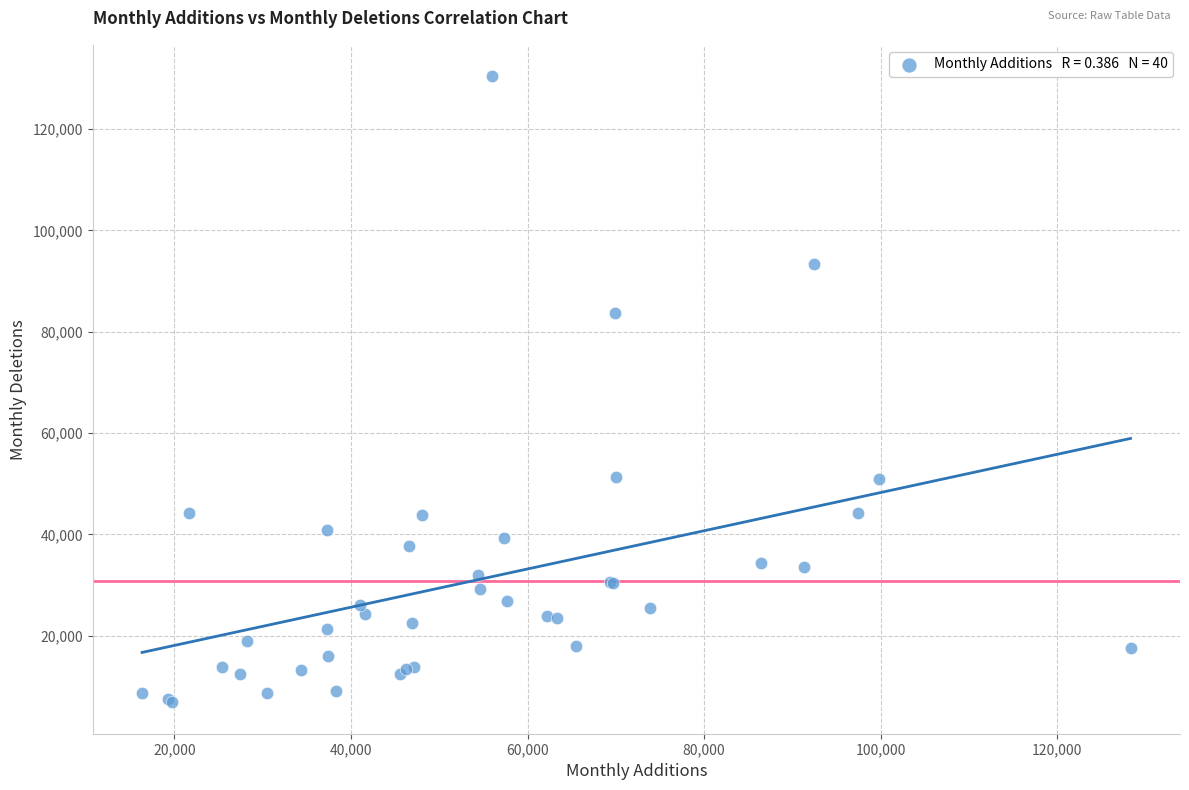

What Y value in the scatter plot is closest to 68643?

83710